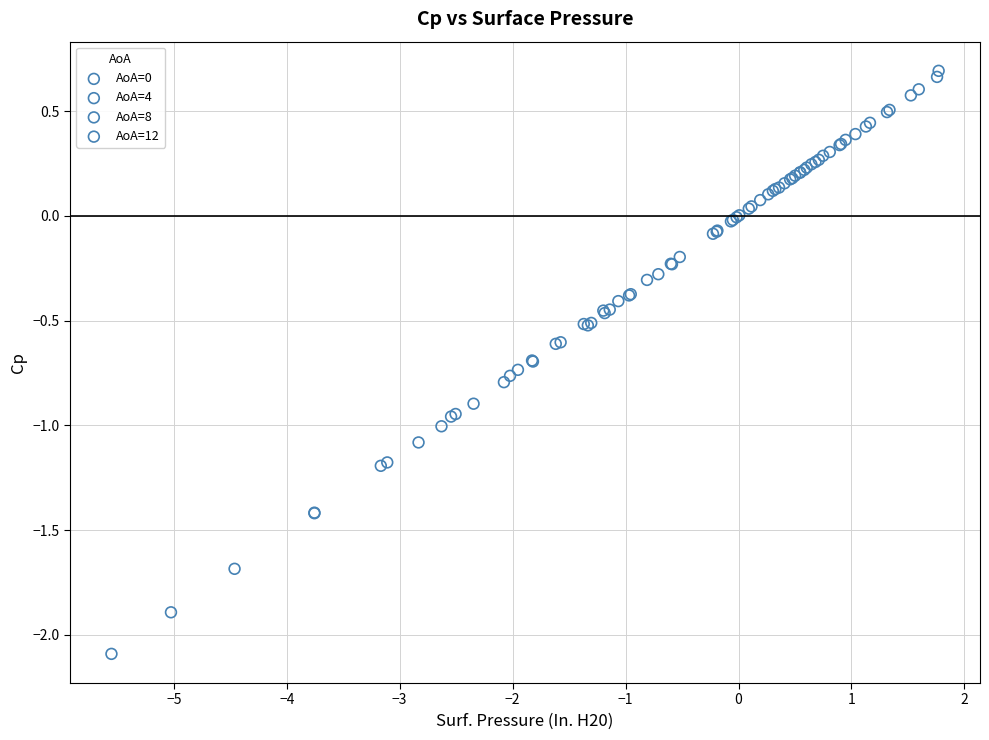

Which series has the widest spread of Y values?

AoA=12